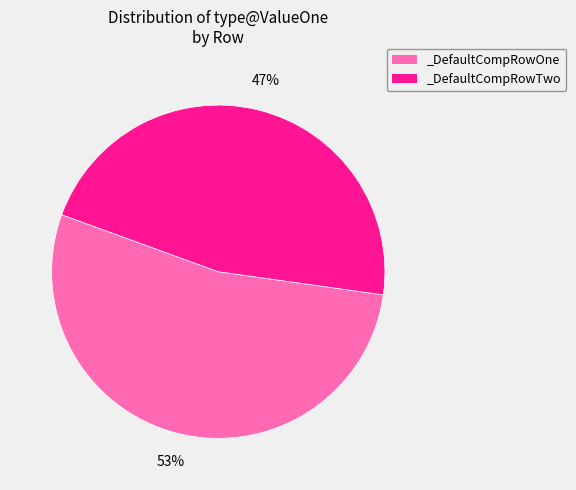

Between _DefaultCompRowOne and _DefaultCompRowTwo, which is larger?

_DefaultCompRowOne